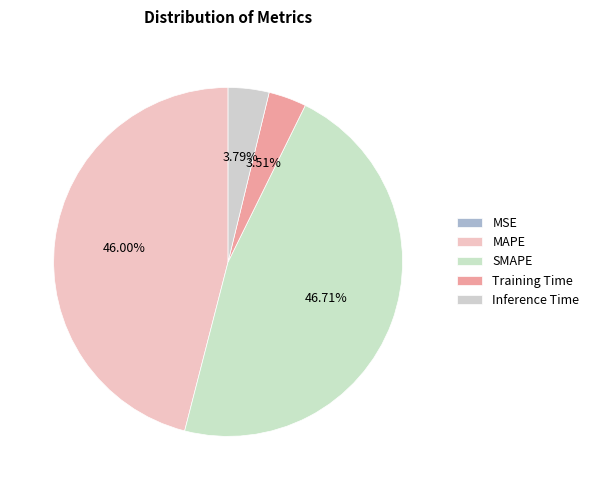

True or false: Inference Time accounts for 1% of the total.

False